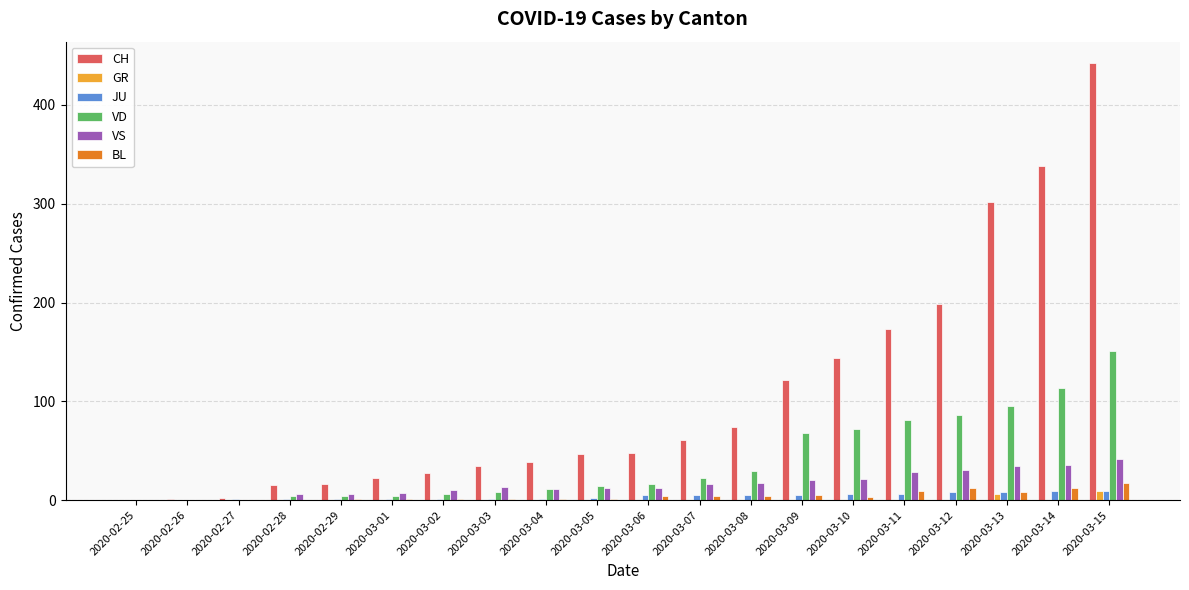

Does the chart contain stacked bars?

No